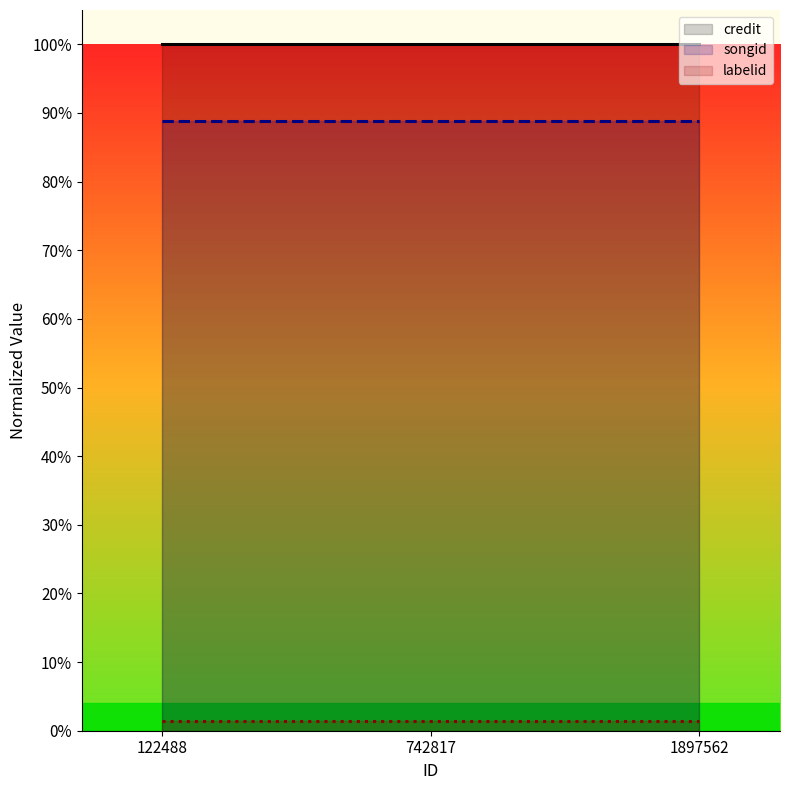

Is it true that credit equals 174.2 at 742817?

False